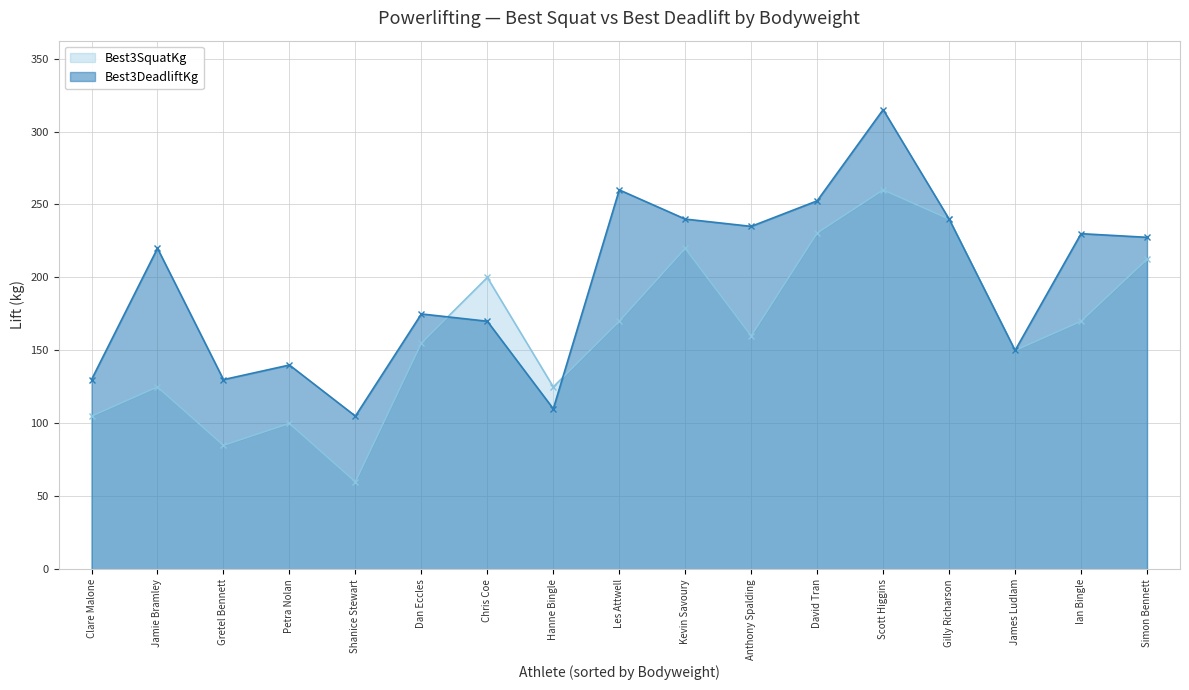

What are all the series names shown in the legend?

Best3SquatKg, Best3DeadliftKg